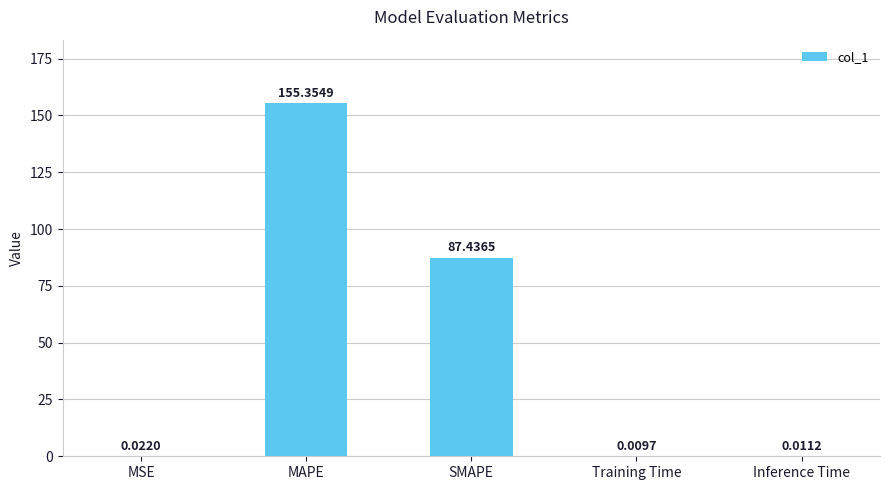

What is the average value?

48.6